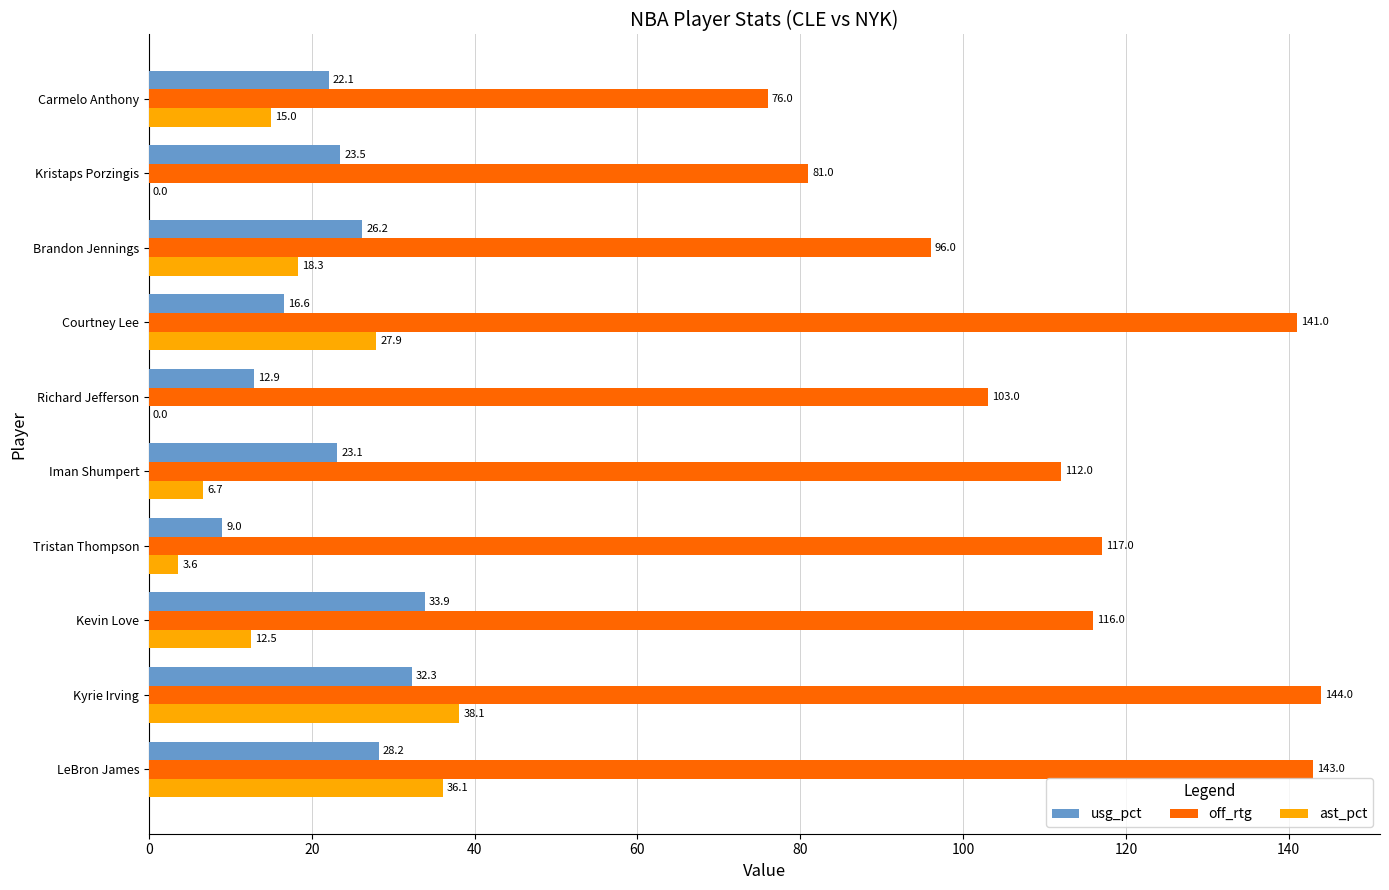

Which series changed the most between Iman Shumpert and Carmelo Anthony?

off_rtg